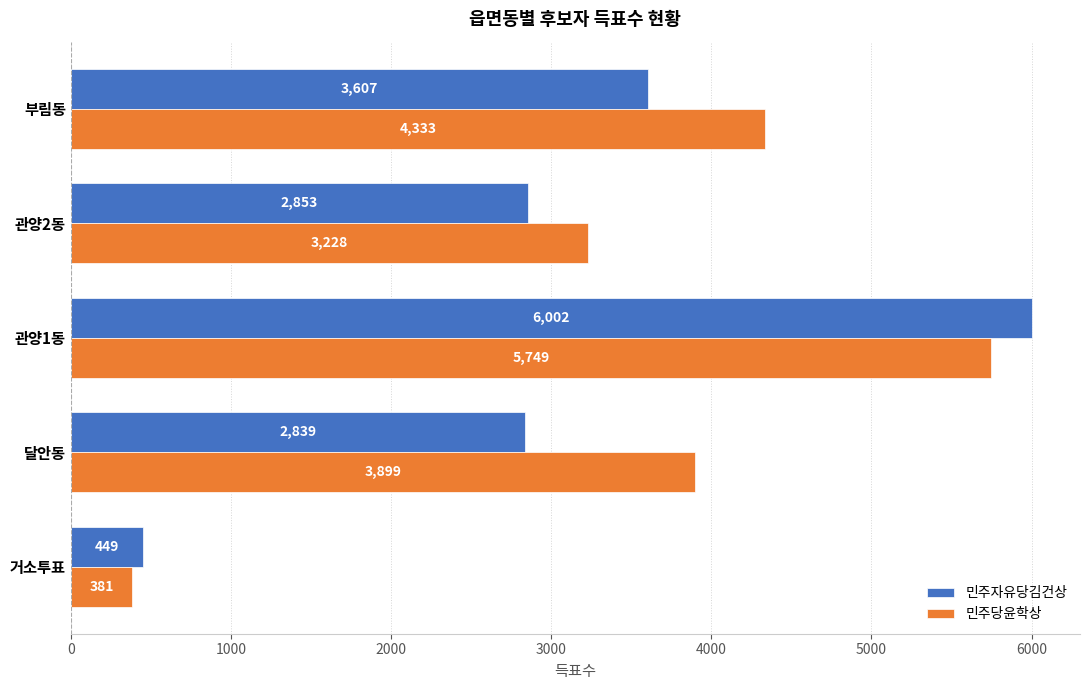

At which category does the chart reach its peak across all series?

관양1동